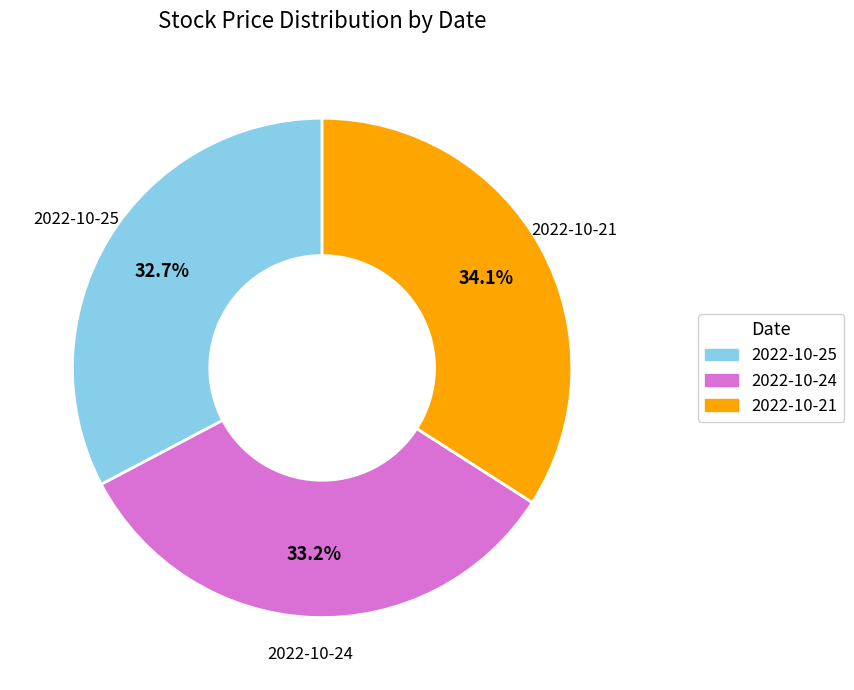

What percentage is the 2022-10-24 slice, to the nearest percent?

33%